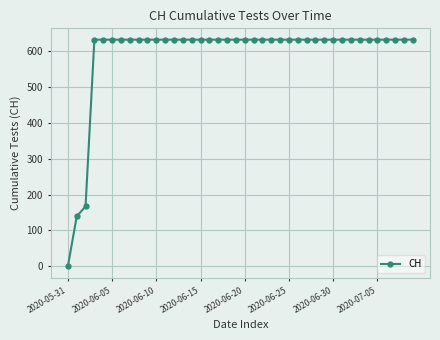

What is the value of the 2nd point from the left?

139